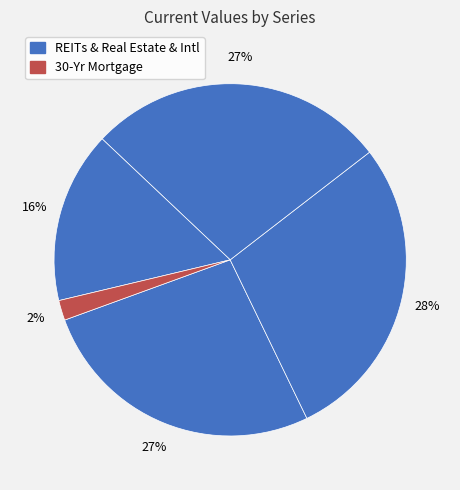

How many segments does this pie chart have?

5